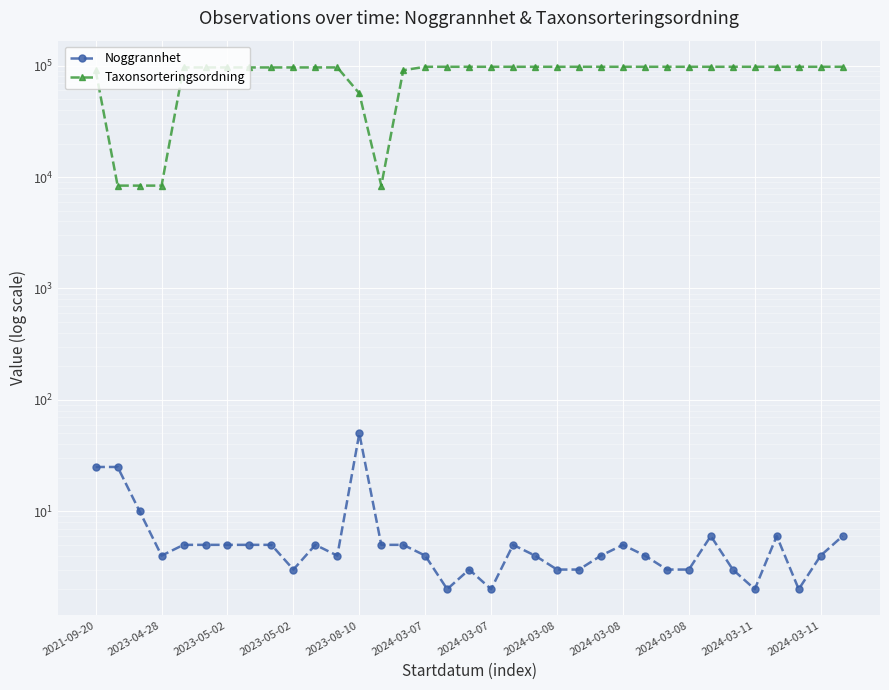

True or false: Noggrannhet and Taxonsorteringsordning intersect in this chart.

False